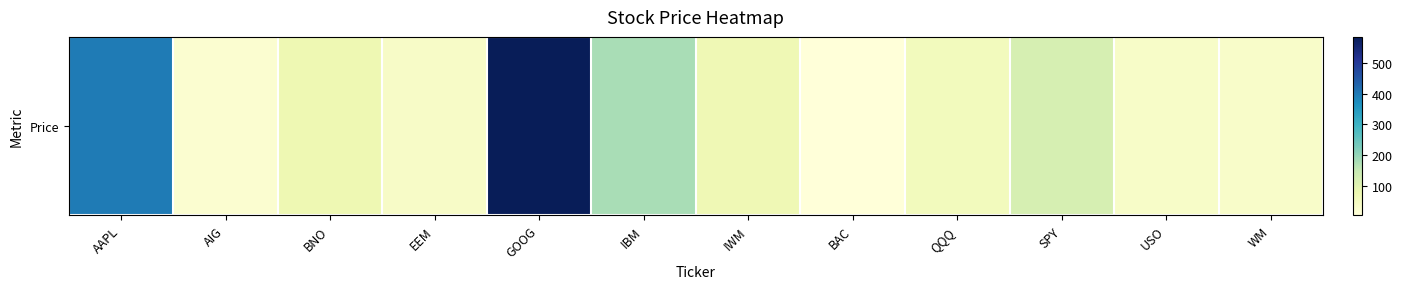

Where is the data nearest to the value 294?

AAPL